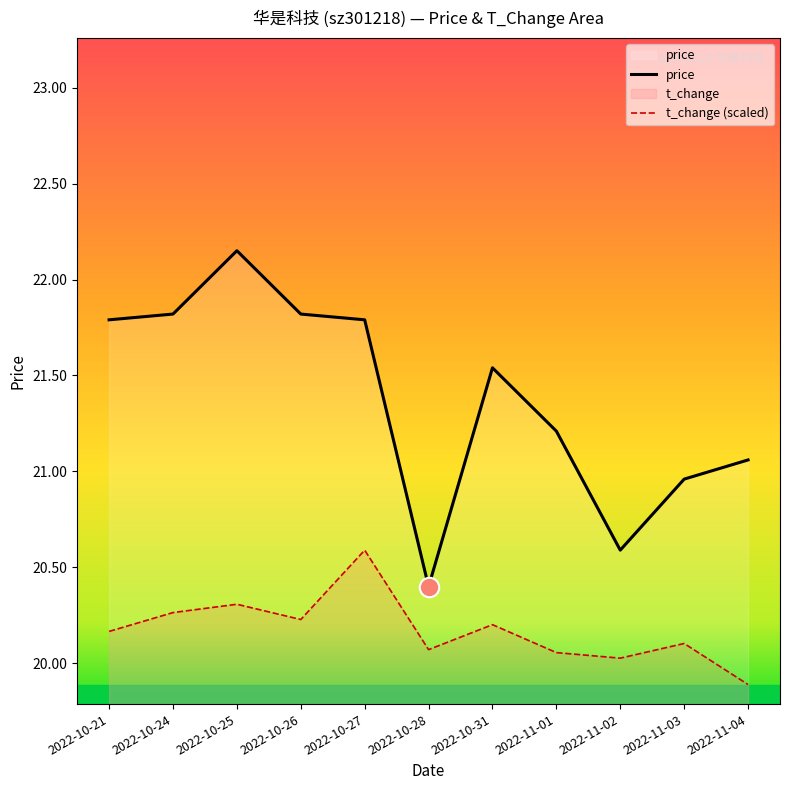

What is the maximum value shown in the chart?

22.1